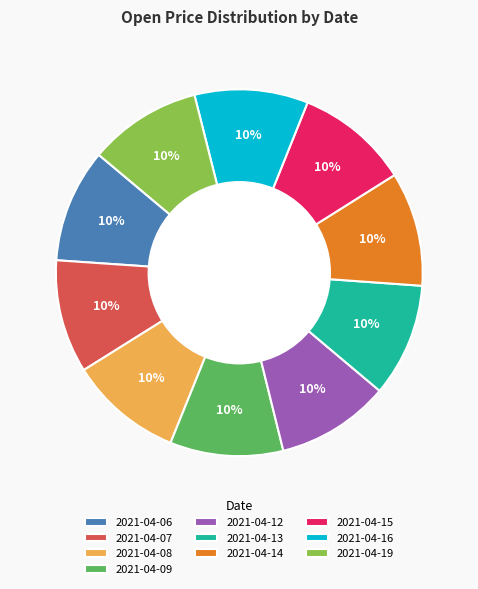

Is the sum of 2021-04-09 and 2021-04-12 greater than half?

No